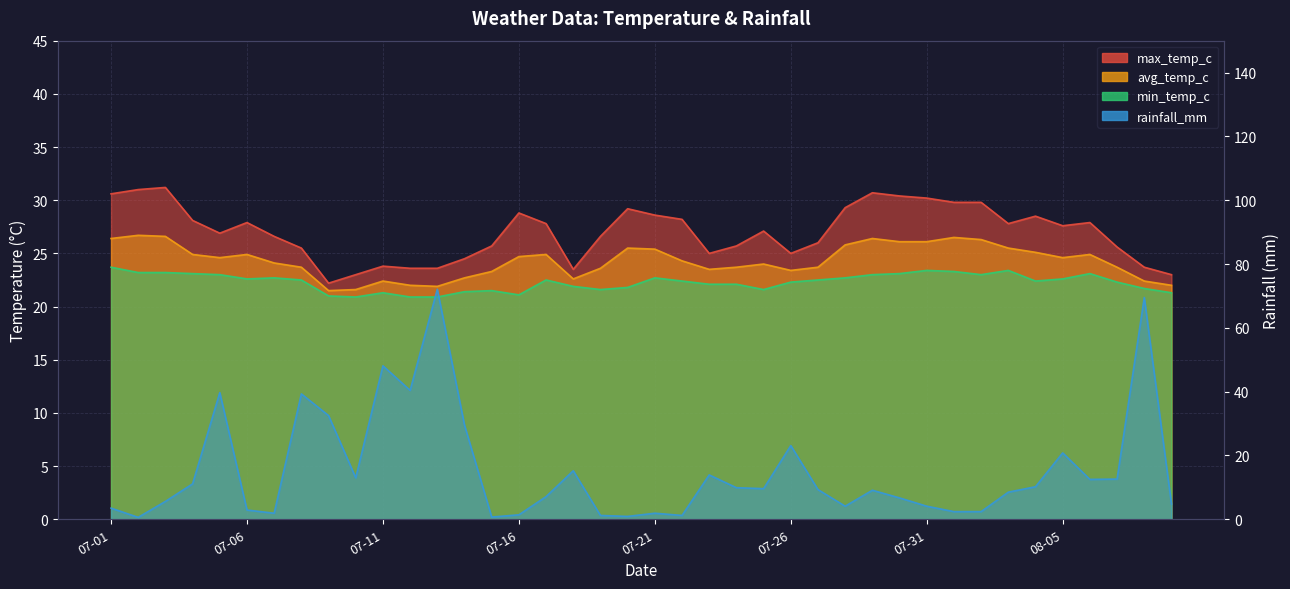

How many interior local peaks does the avg_temp_c series have?

9